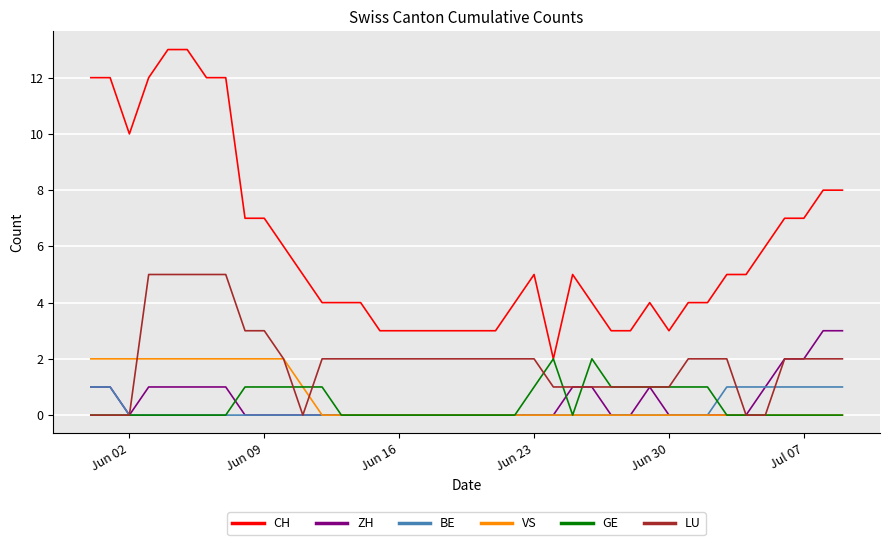

What are all the series names shown in the legend?

CH, ZH, BE, VS, GE, LU